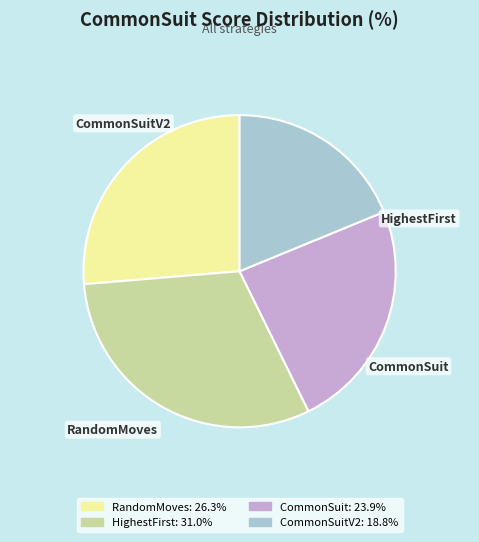

The HighestFirst slice represents 31% of the pie. True or false?

True